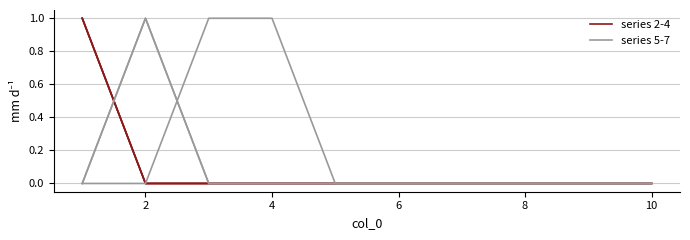

How many data points does each series have?

10